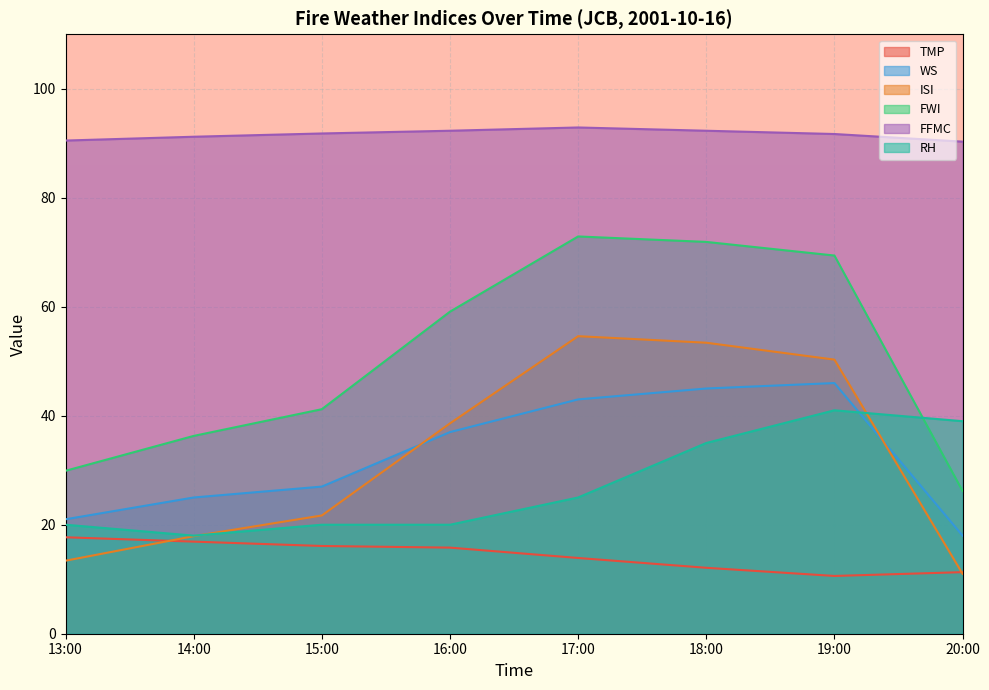

Which series has the largest range (max minus min)?

FWI